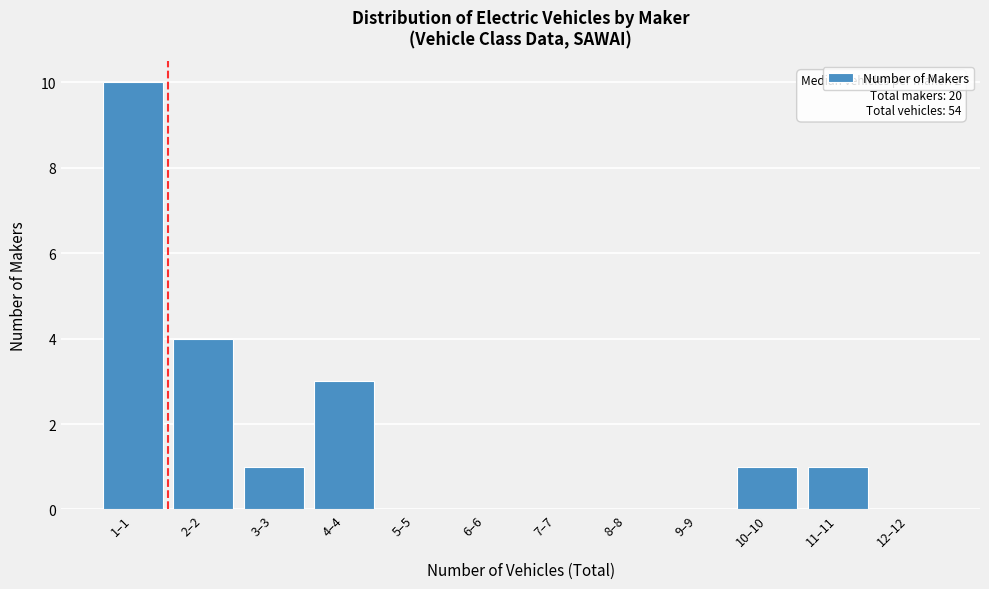

Reading left to right, transcribe all the data shown in this chart.

1–1=10	2–2=4	3–3=1	4–4=3	5–5=0	6–6=0	7–7=0	8–8=0	9–9=0	10–10=1	11–11=1	12–12=0